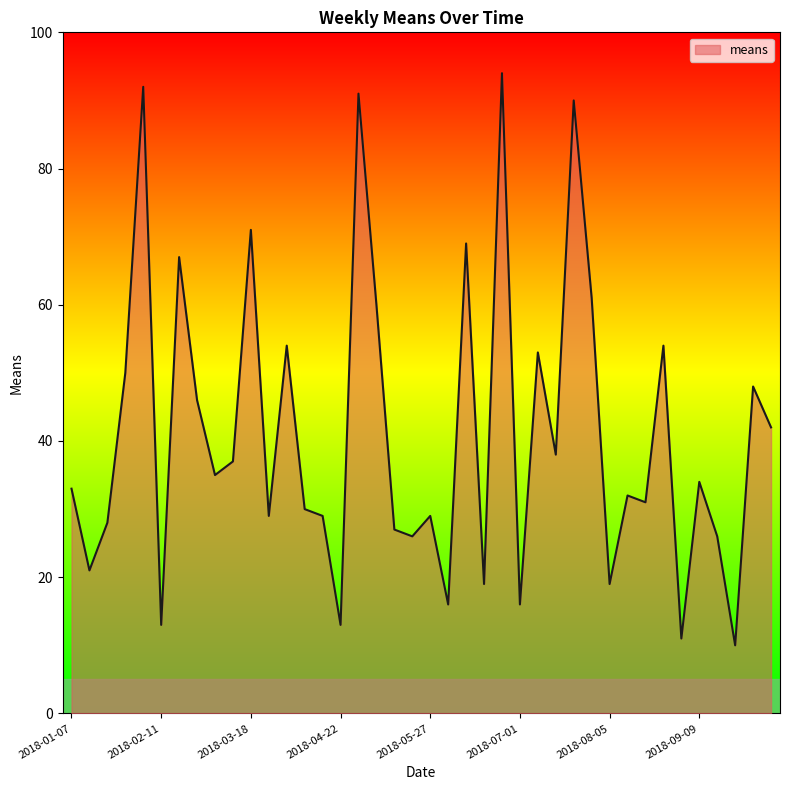

Does the chart display data point markers on the line(s)?

No